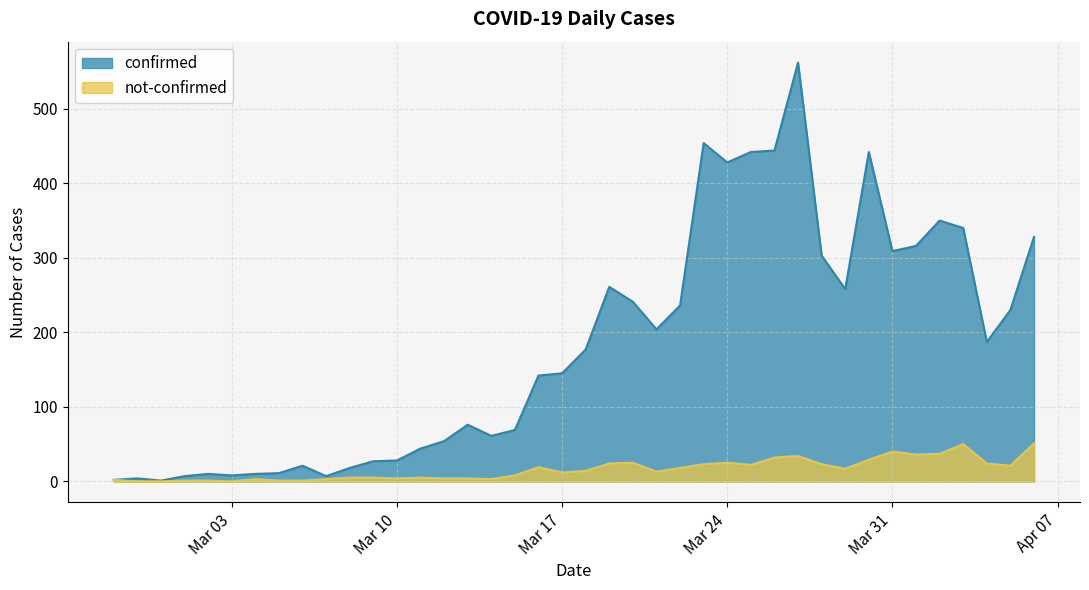

Read the not-confirmed value at 2020-03-29, to the nearest 5.

15